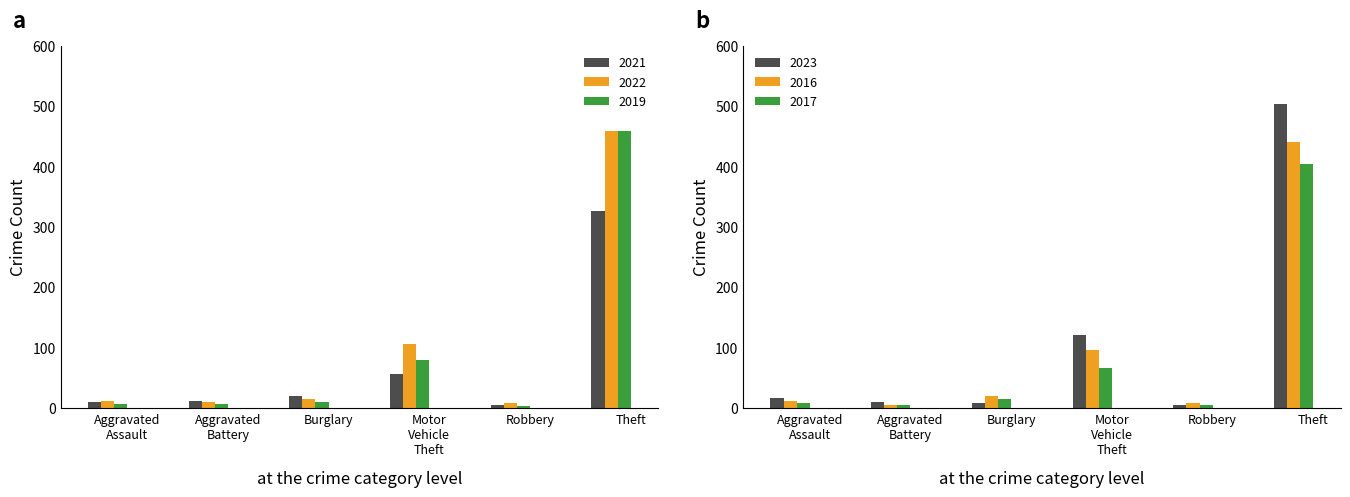

The 2021 series shows 10 at Aggravated Assault. True or false?

True